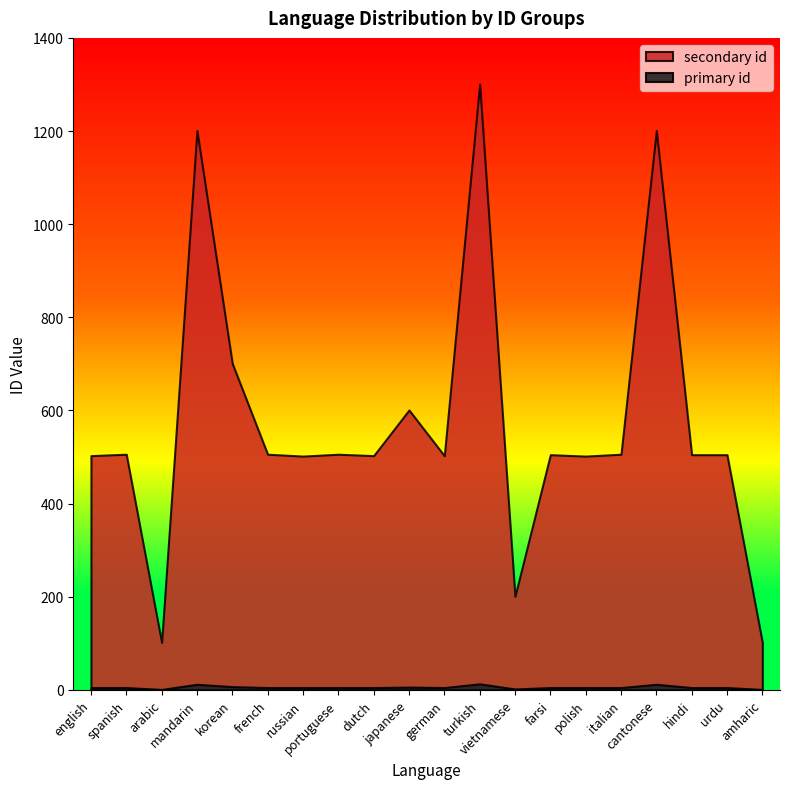

What is the sum of the secondary id values at japanese and polish?

1103